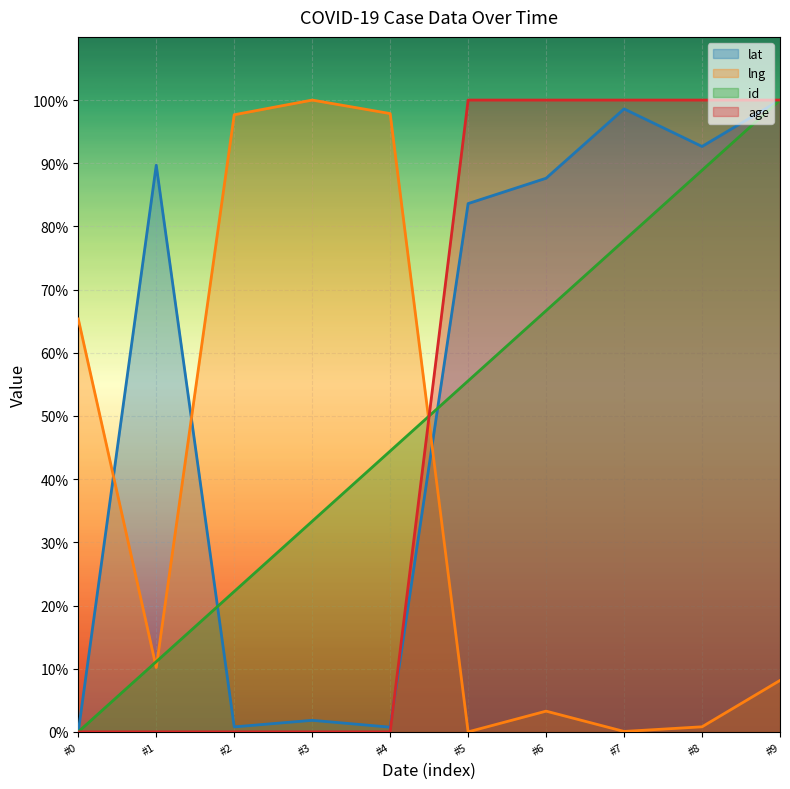

What is the average value of the age series?

50.0